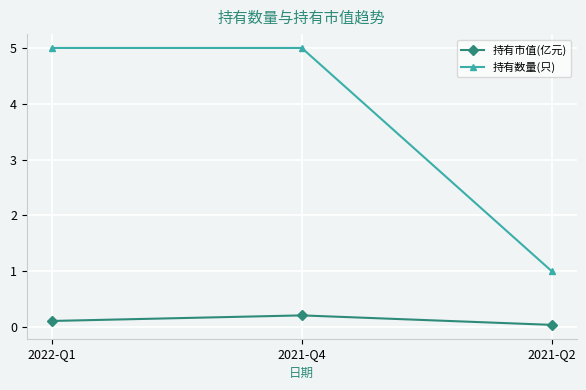

Does the chart display data point markers on the line(s)?

Yes